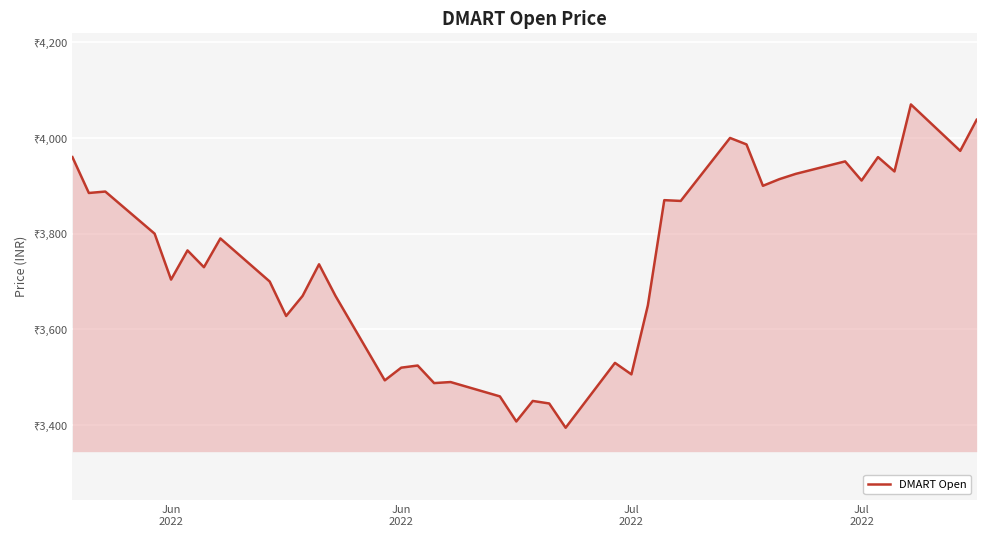

Is this an area chart (filled region under the line)?

Yes